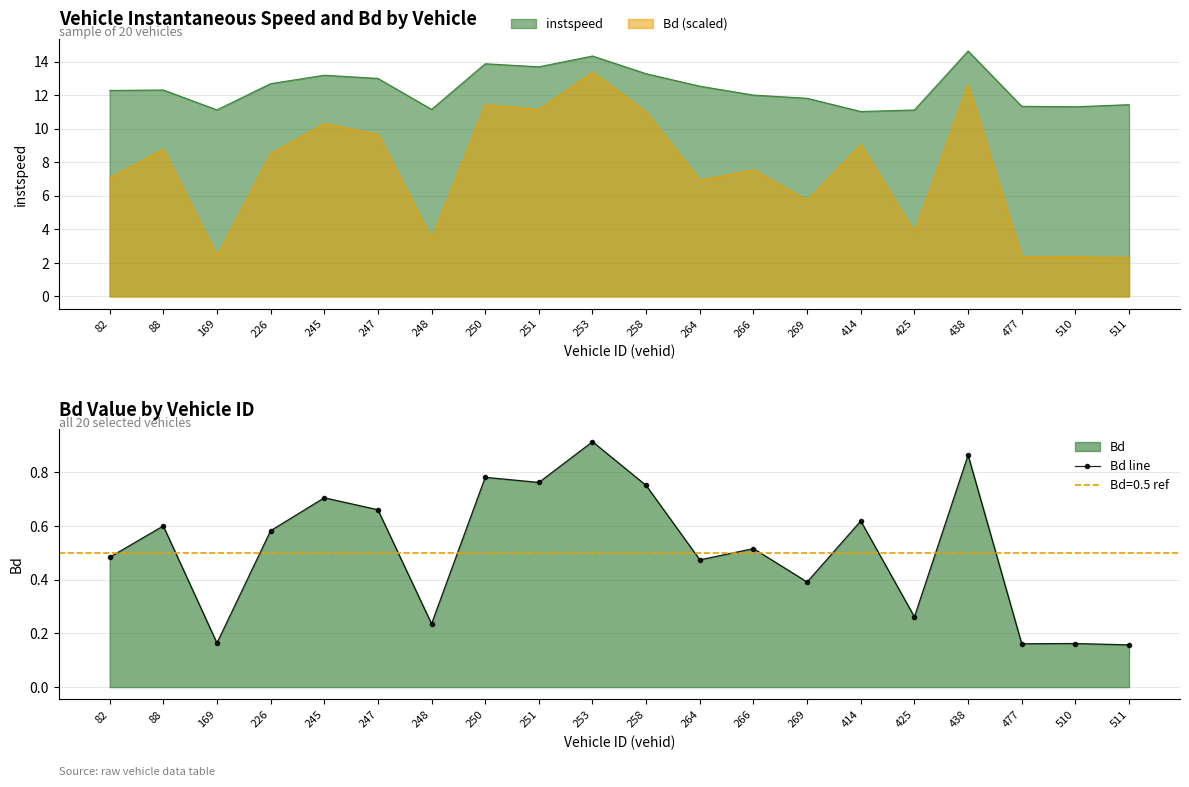

At which category does the chart reach its minimum across all series?

511